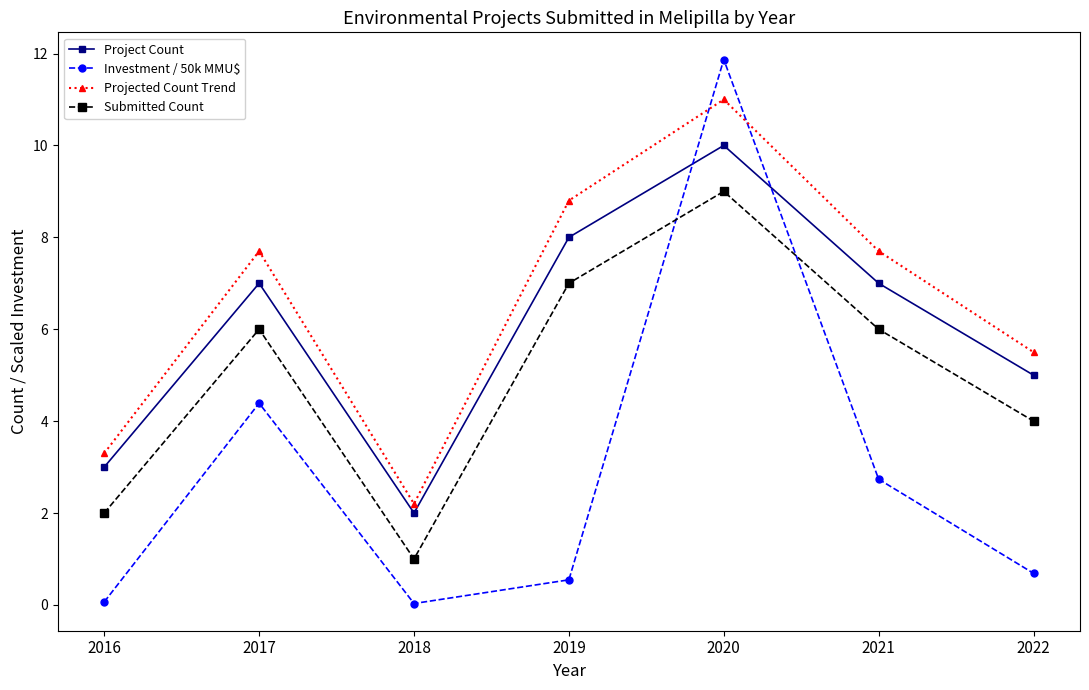

Where is the first local minimum for Investment / 50k MMU$?

2018